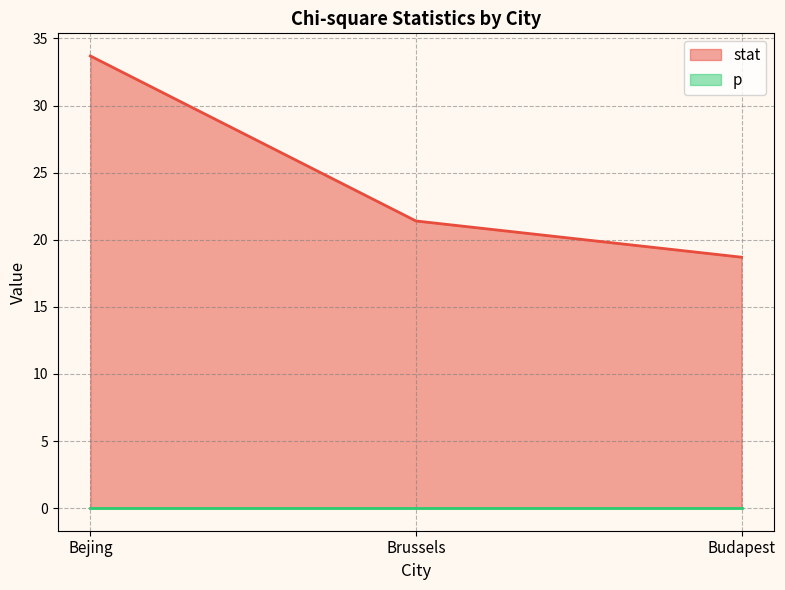

Which category has the lowest value across all series?

Budapest